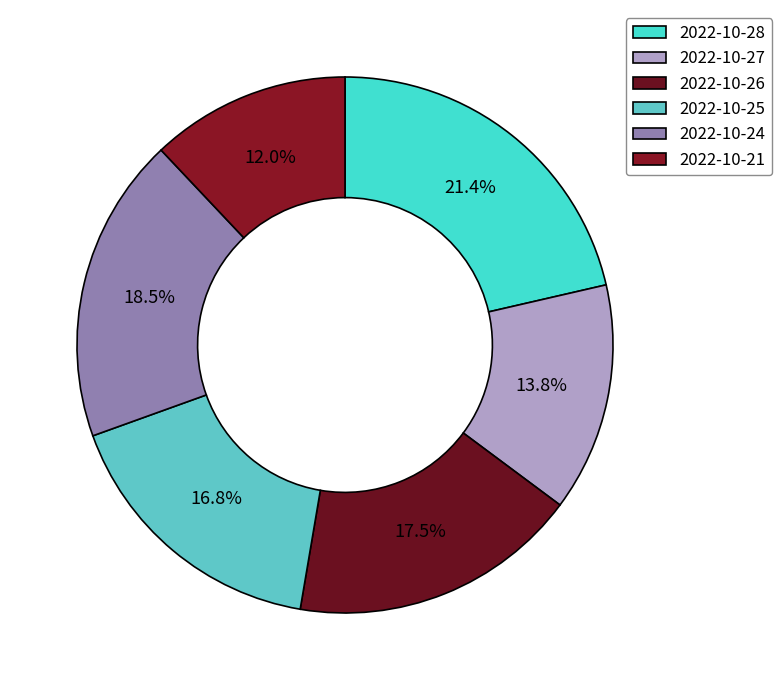

Rank the categories by value from highest to lowest.

2022-10-28, 2022-10-24, 2022-10-26, 2022-10-25, 2022-10-27, 2022-10-21